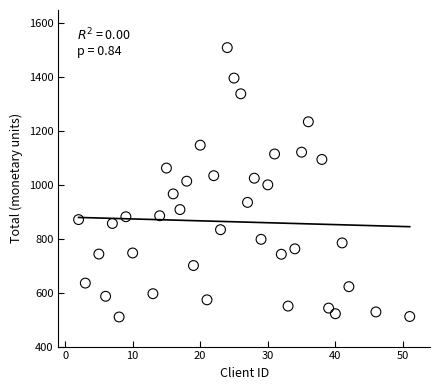

What is the range of X values (max minus min)?

49.0